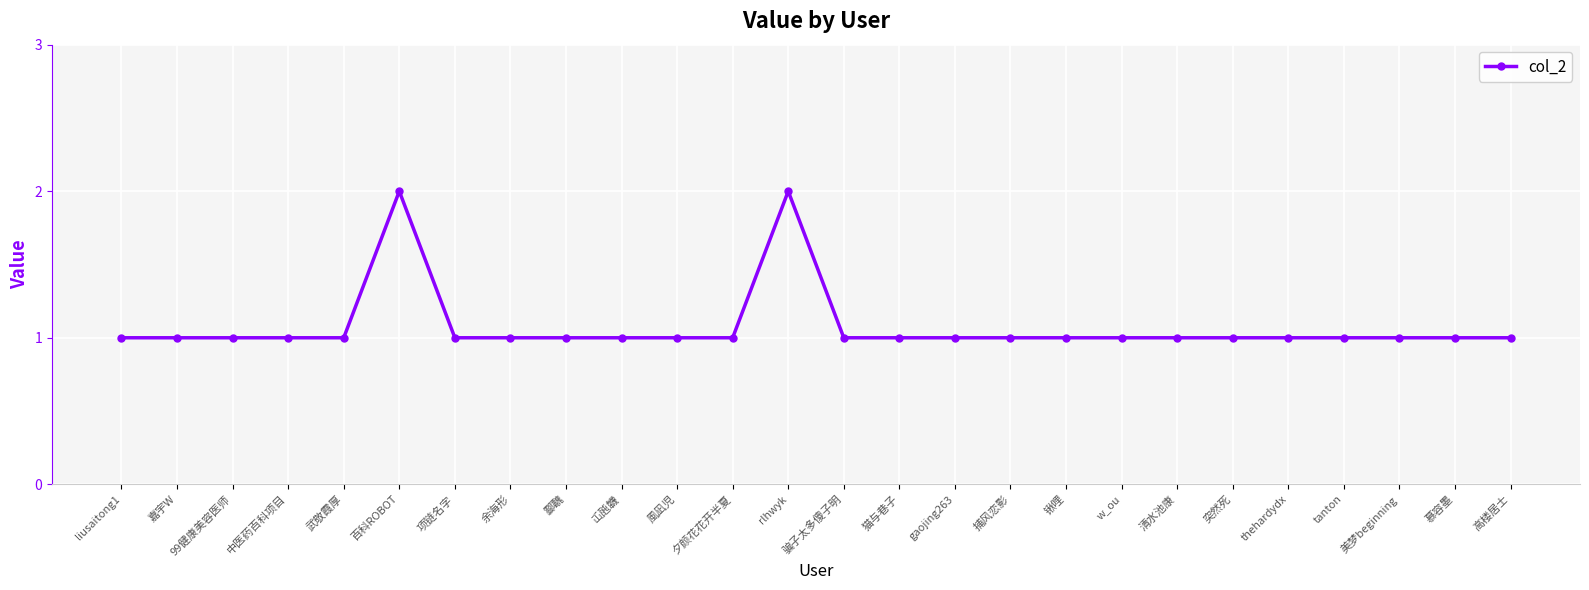

What is the greatest value displayed?

2